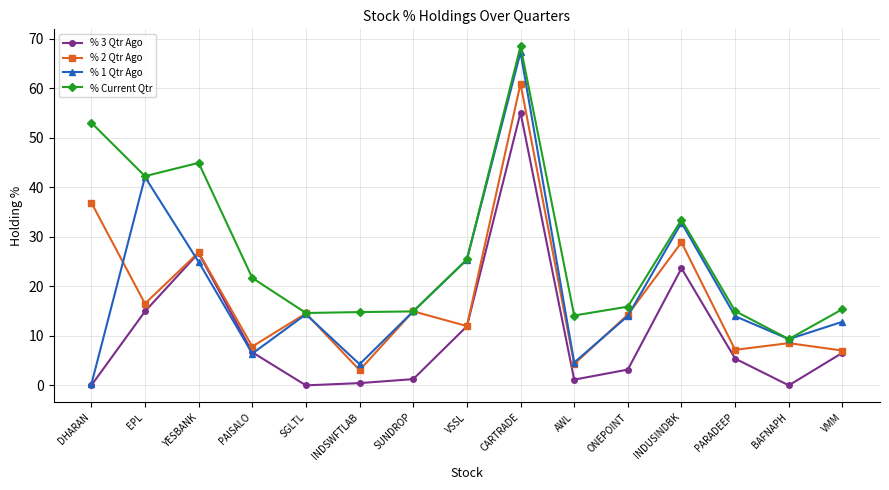

Which series has the largest total across all categories?

% Current Qtr